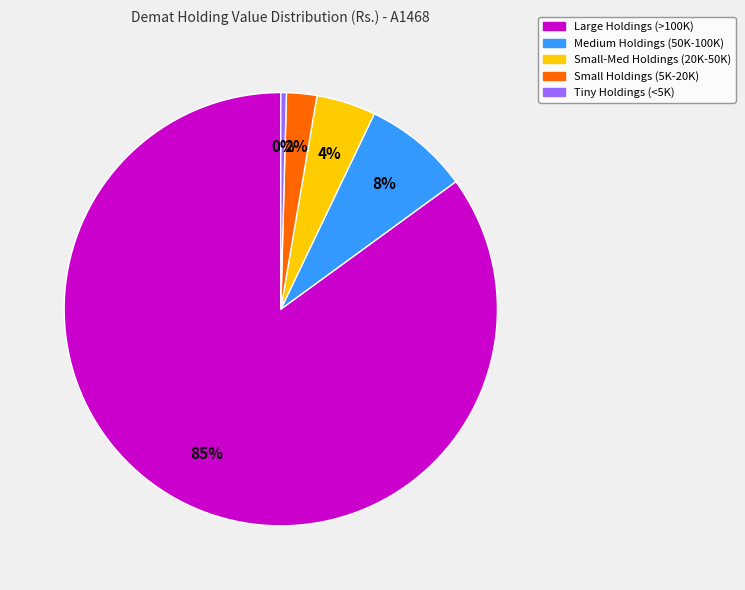

To the nearest percent, what is the average slice percentage?

20%